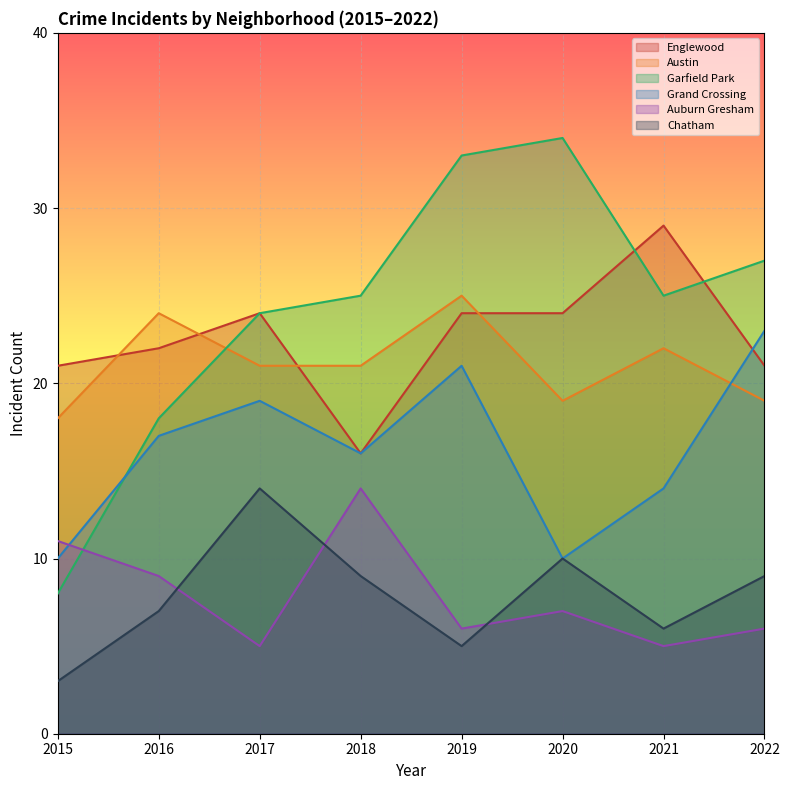

At 2021, list the series in order from largest to smallest.

Englewood, Garfield Park, Austin, Grand Crossing, Chatham, Auburn Gresham